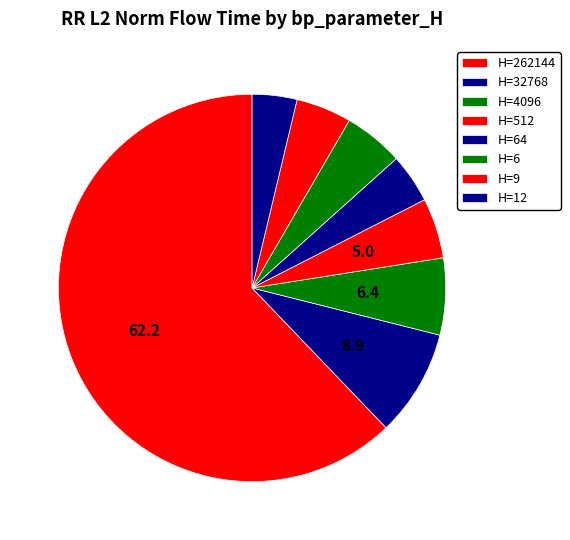

Which category has the smallest portion of the pie?

12